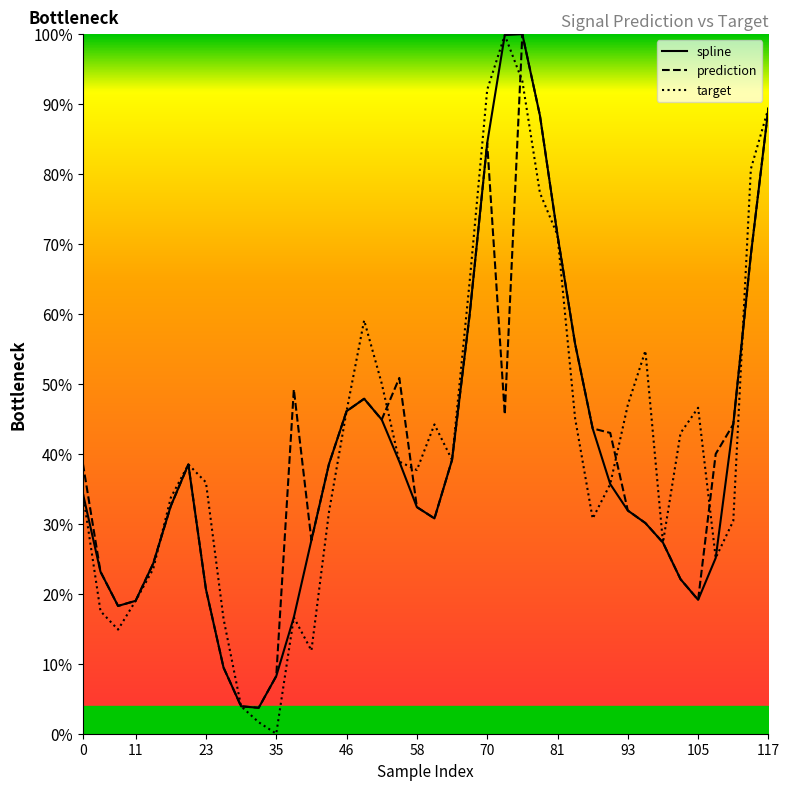

What value does the target series have at 70?

92.0